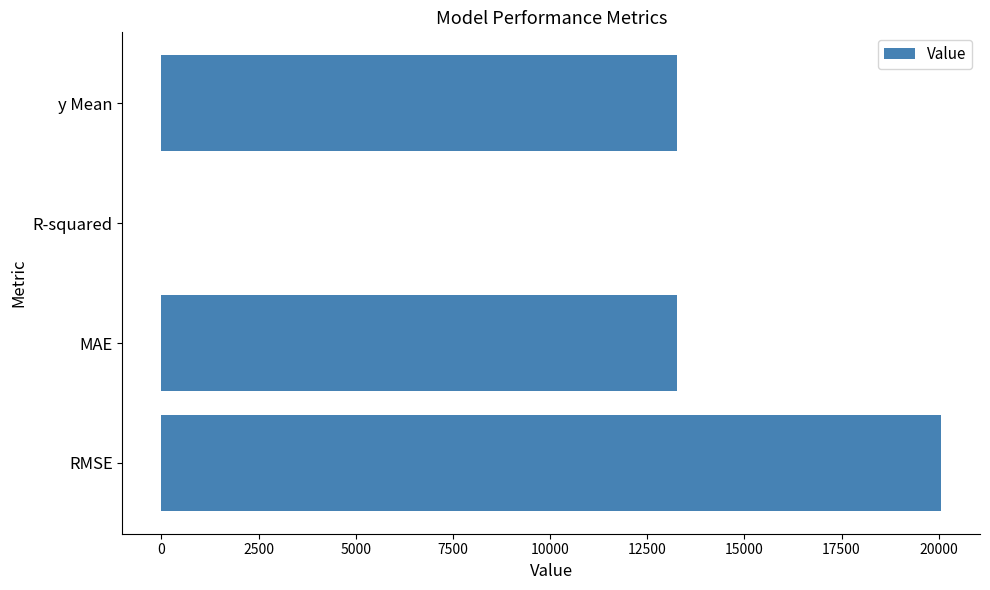

True or false: the data shows 13278.2 at MAE.

True